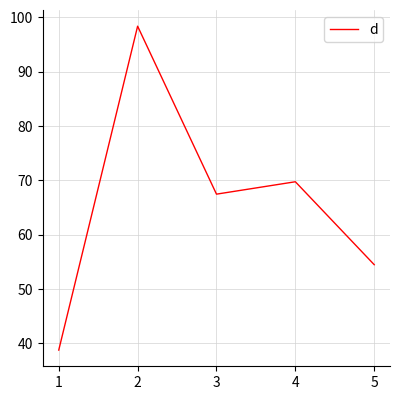

Approximately how many times larger is the value at 1 compared to 4?

0.6